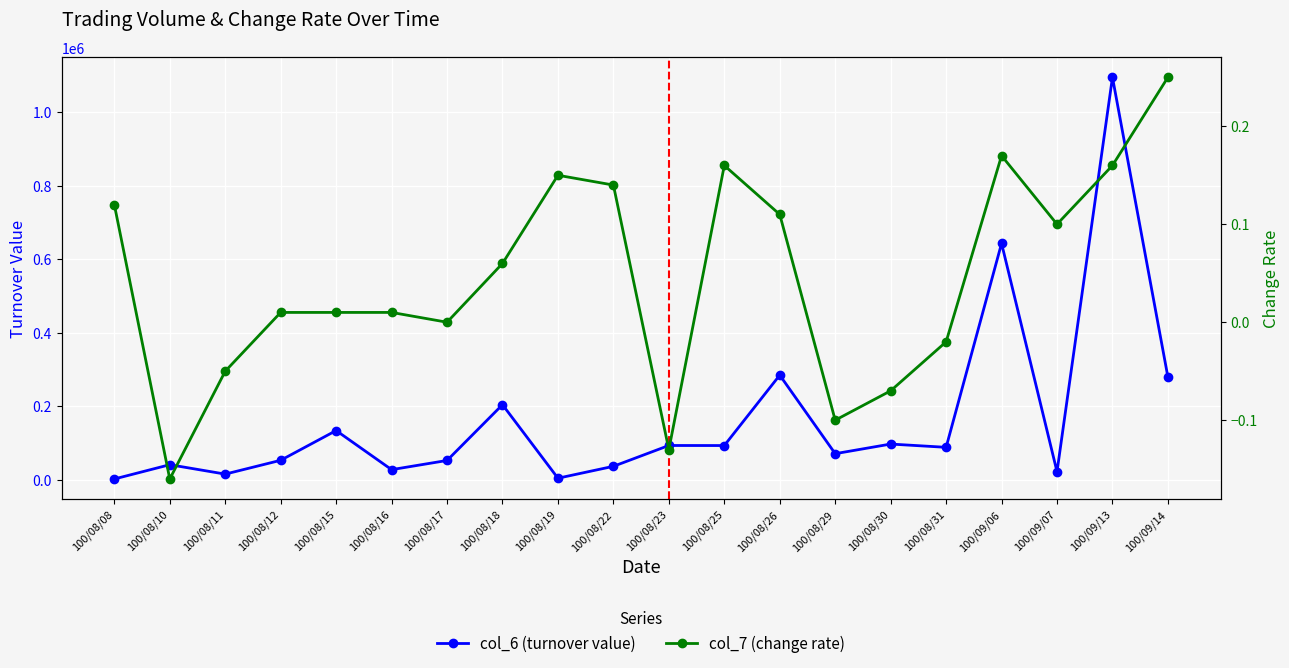

What position from the right is 100/09/13?

2